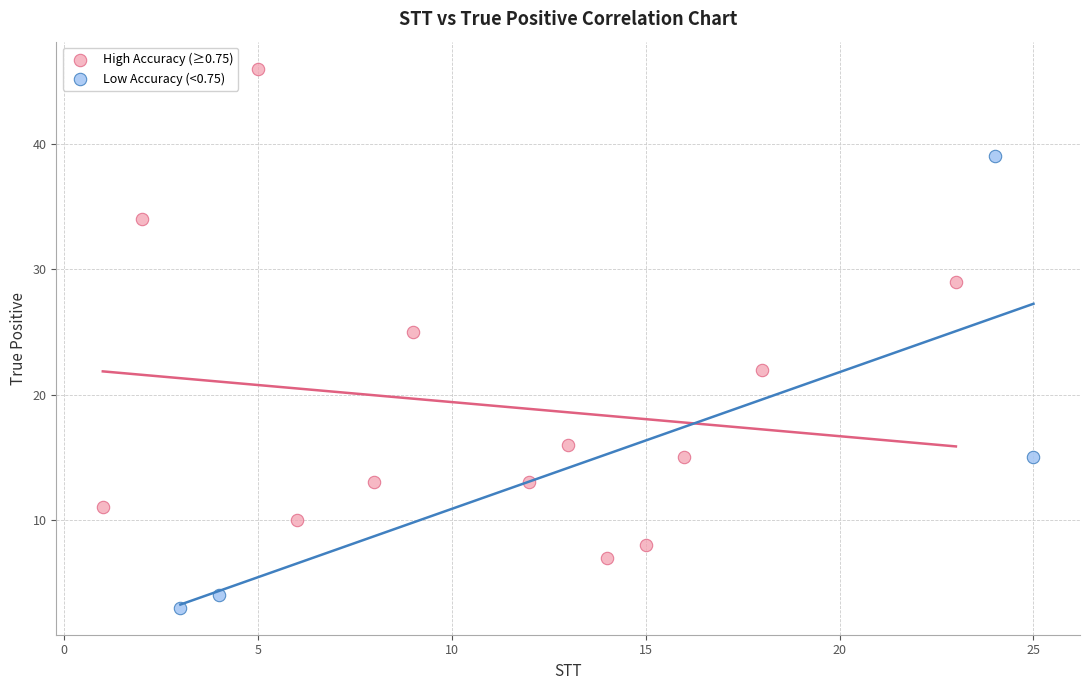

Which series reaches the maximum Y coordinate?

High Accuracy (≥0.75)